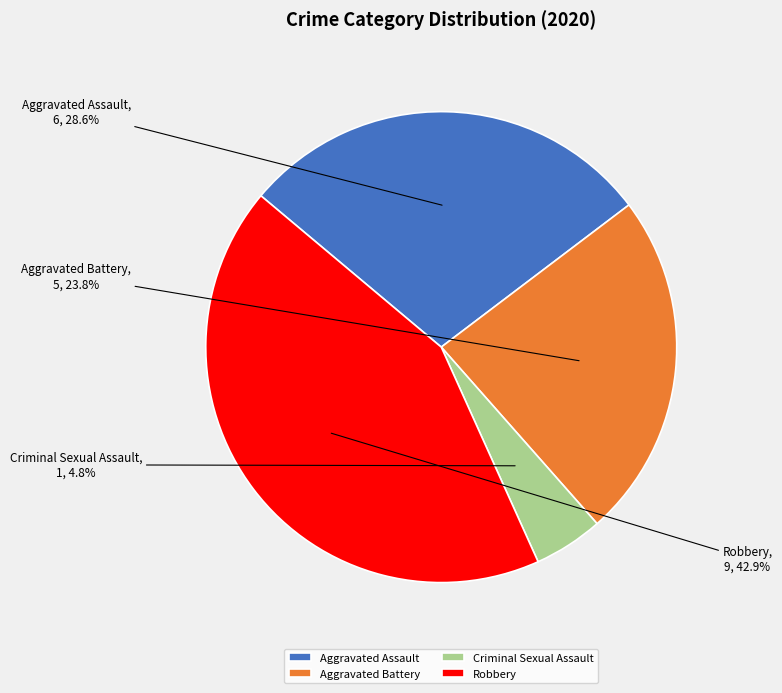

To the nearest percent, what is the average slice percentage?

25%